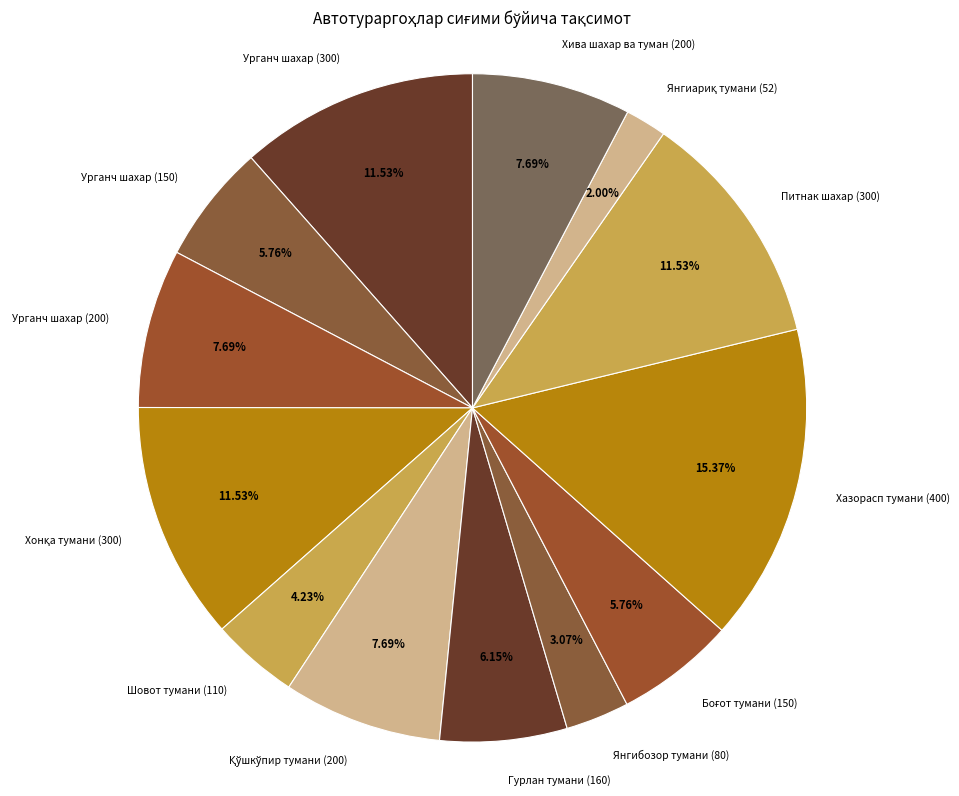

To the nearest percent, what is the average slice percentage?

8%